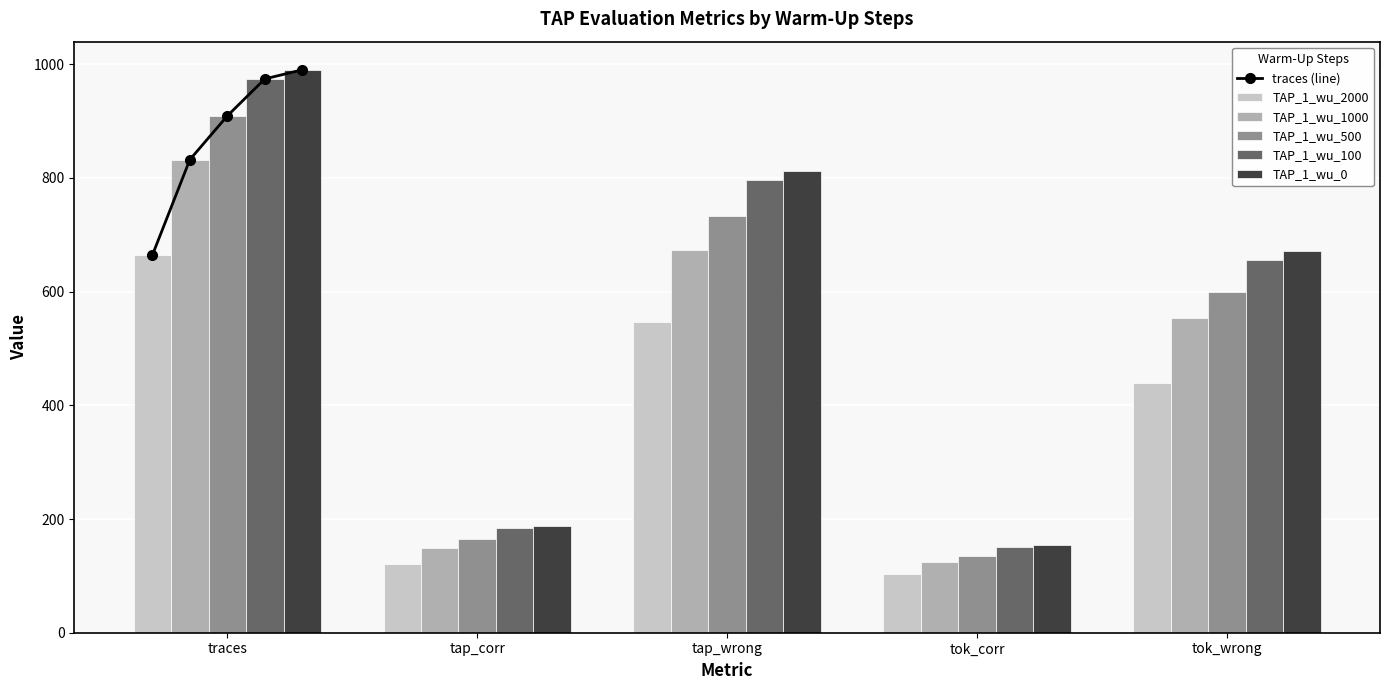

How many categories are shown in the chart?

5